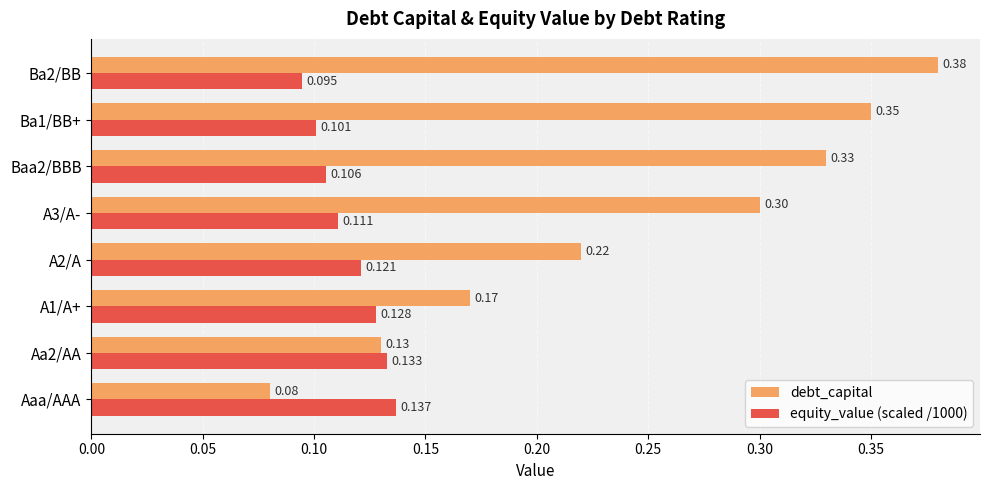

Which category has the lowest value across all series?

Aaa/AAA